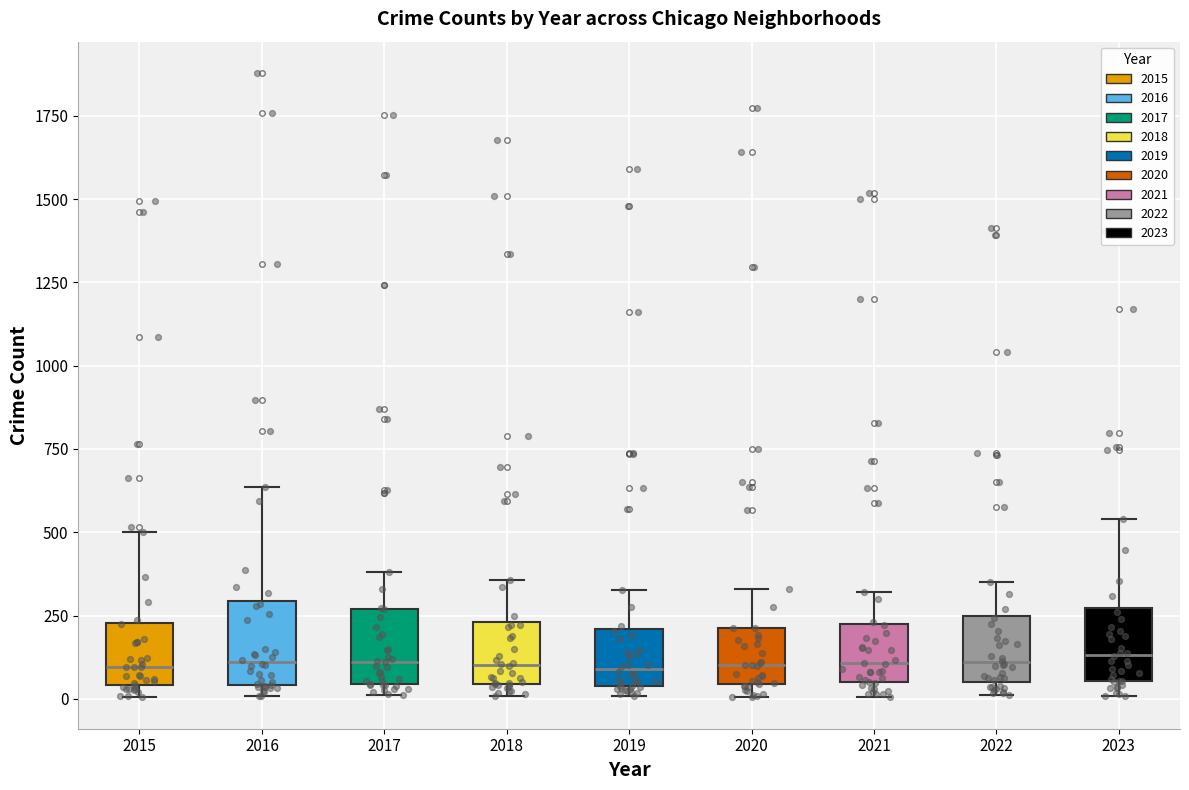

Reading left to right, read every box against the y-axis: the position of its median line, the range the box covers, and the ends of its whiskers. The values are not printed on the chart, so give them approximately, as read against the axis.

2015: median 100, box 50 to 250, whiskers 0 to 500
2016: median 100, box 50 to 300, whiskers 0 to 650
2017: median 100, box 50 to 250, whiskers 0 to 400
2018: median 100, box 50 to 250, whiskers 0 to 350
2019: median 100, box 50 to 200, whiskers 0 to 350
2020: median 100, box 50 to 200, whiskers 0 to 350
2021: median 100, box 50 to 200, whiskers 0 to 300
2022: median 100, box 50 to 250, whiskers 0 to 350
2023: median 150, box 50 to 250, whiskers 0 to 550